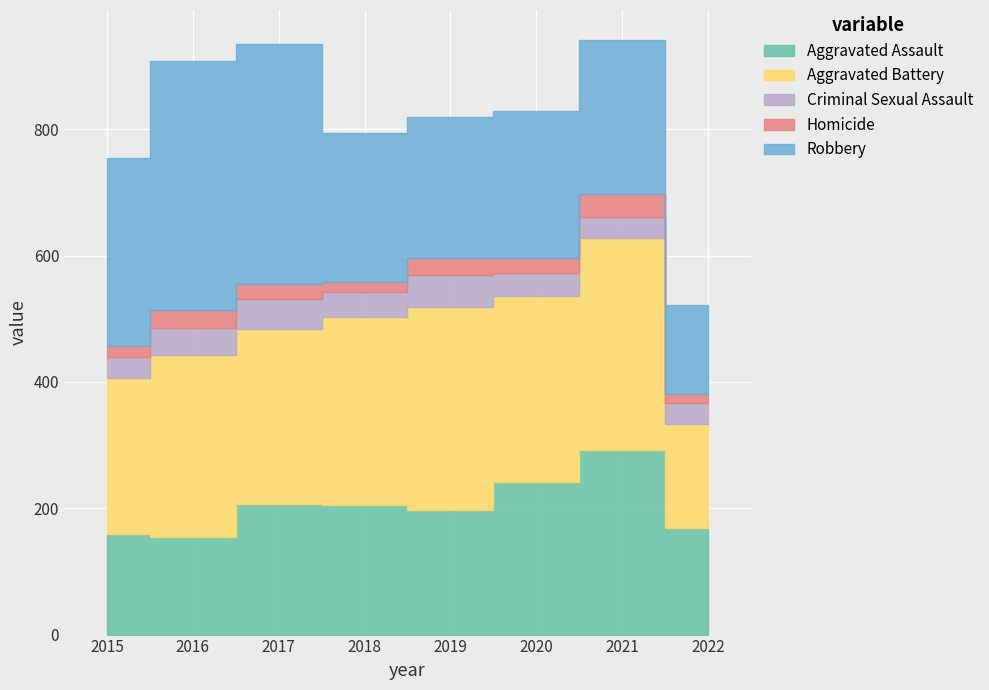

Which series changed the most between 2017 and 2019?

Robbery